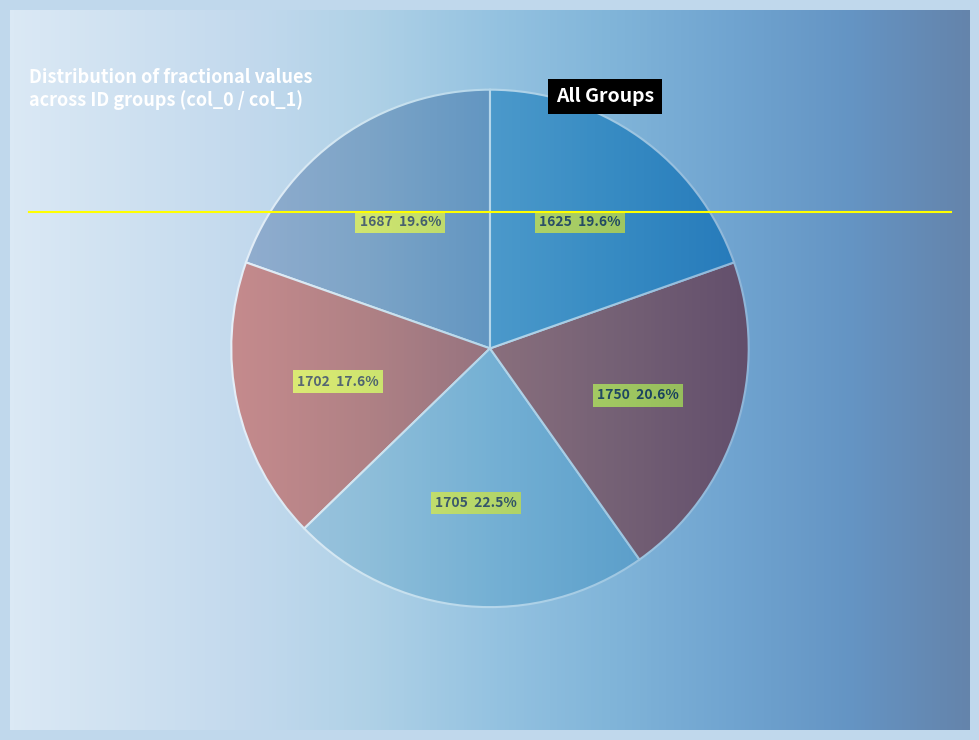

Between 1702 and 1687, which is larger?

1687